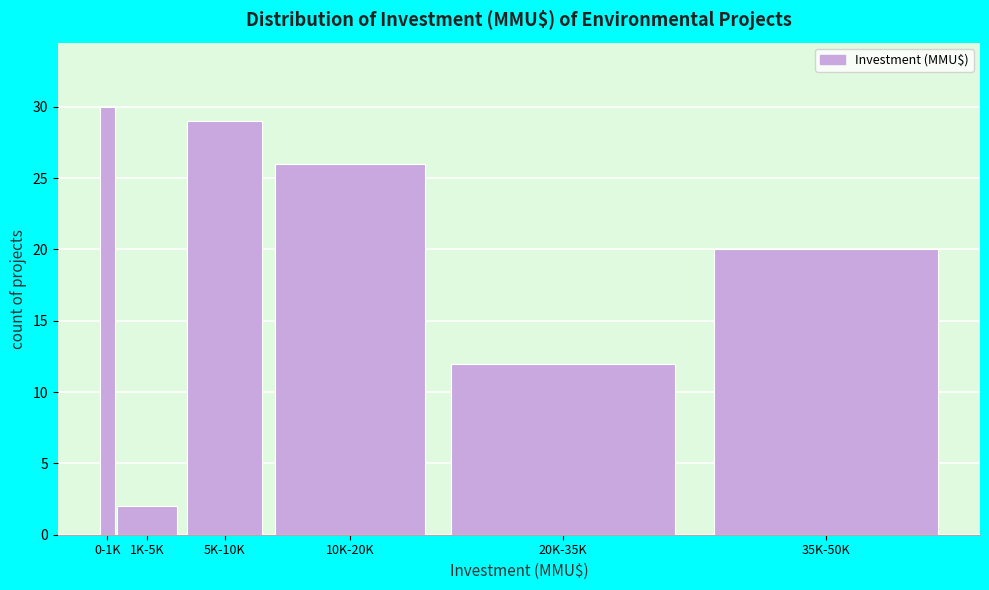

Reading right to left, what are all the values shown in this chart?

20	12	26	29	2	30